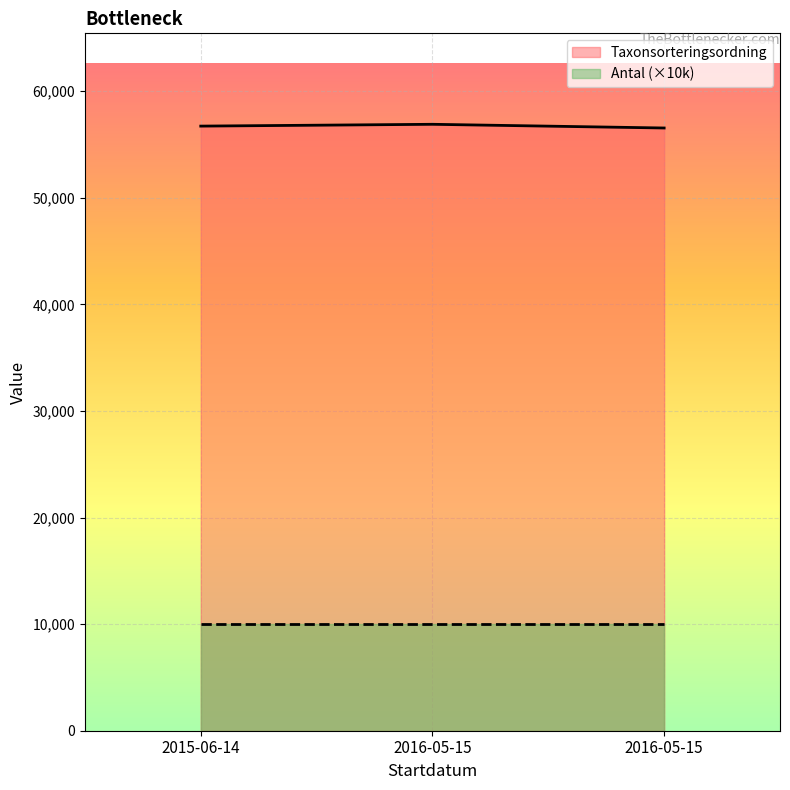

What is the sum of the values at 2016-05-15 and 2015-06-14?

113257